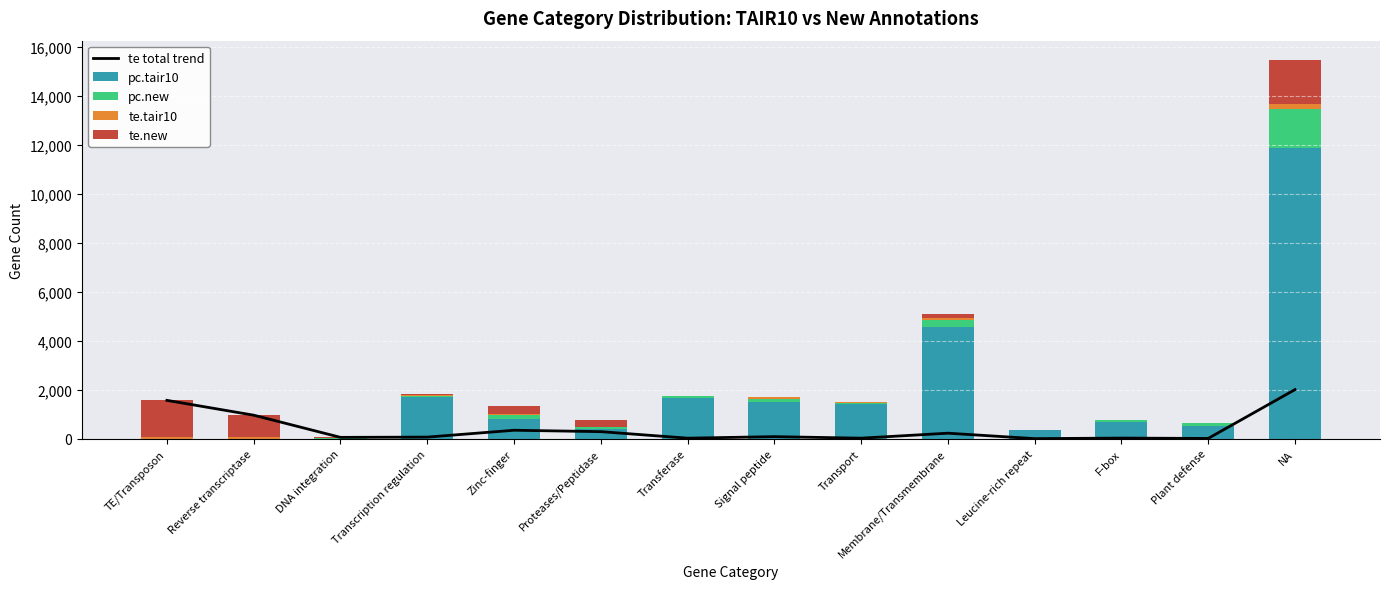

Is it true that te total trend equals 1565 at TE/Transposon?

True